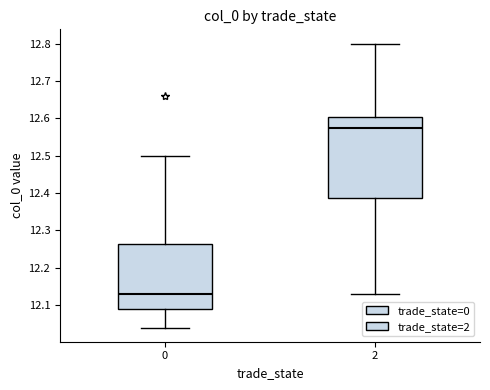

Which box has the lowest median line?

0